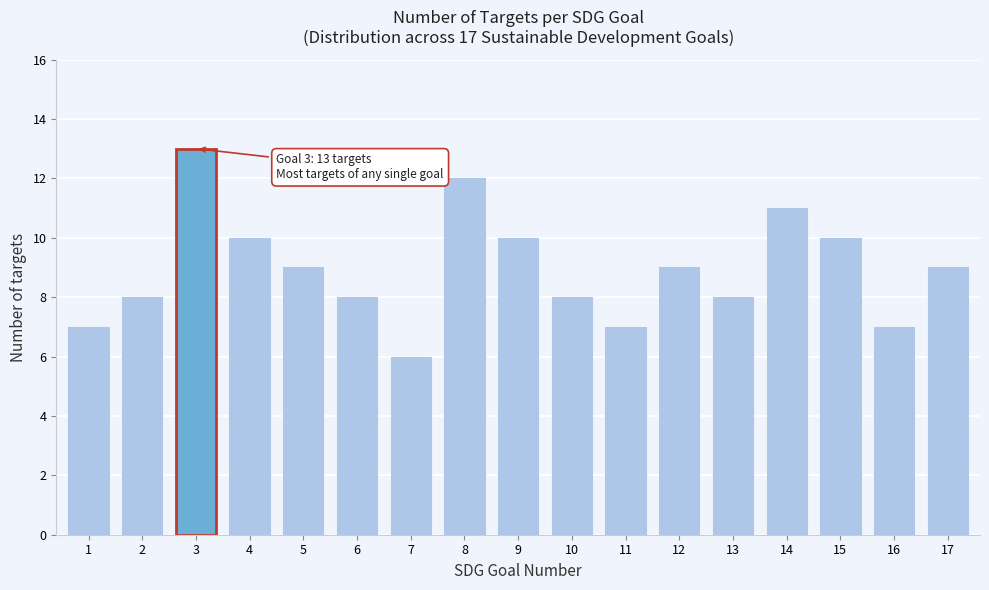

Reading left to right, what are all the values shown in this chart?

1=7	2=8	3=13	4=10	5=9	6=8	7=6	8=12	9=10	10=8	11=7	12=9	13=8	14=11	15=10	16=7	17=9